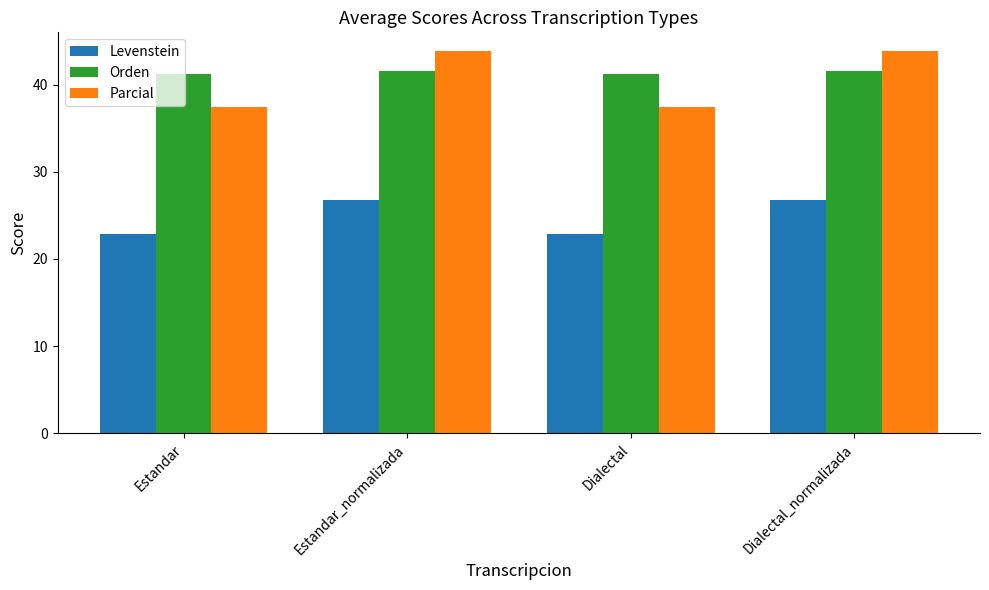

What is the difference between the highest and lowest values at Dialectal_normalizada?

17.0